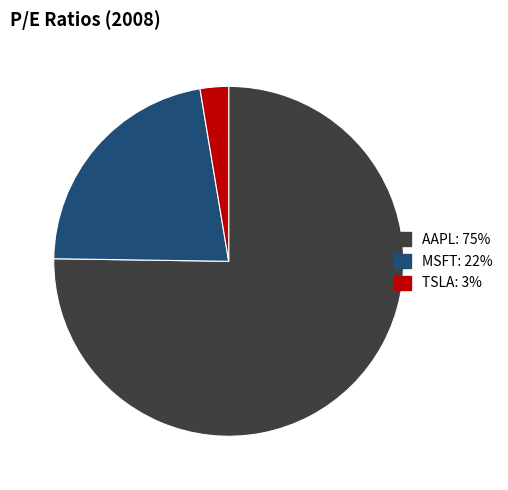

Approximately how many times larger is the value at AAPL: 75% compared to TSLA: 3%?

28.7